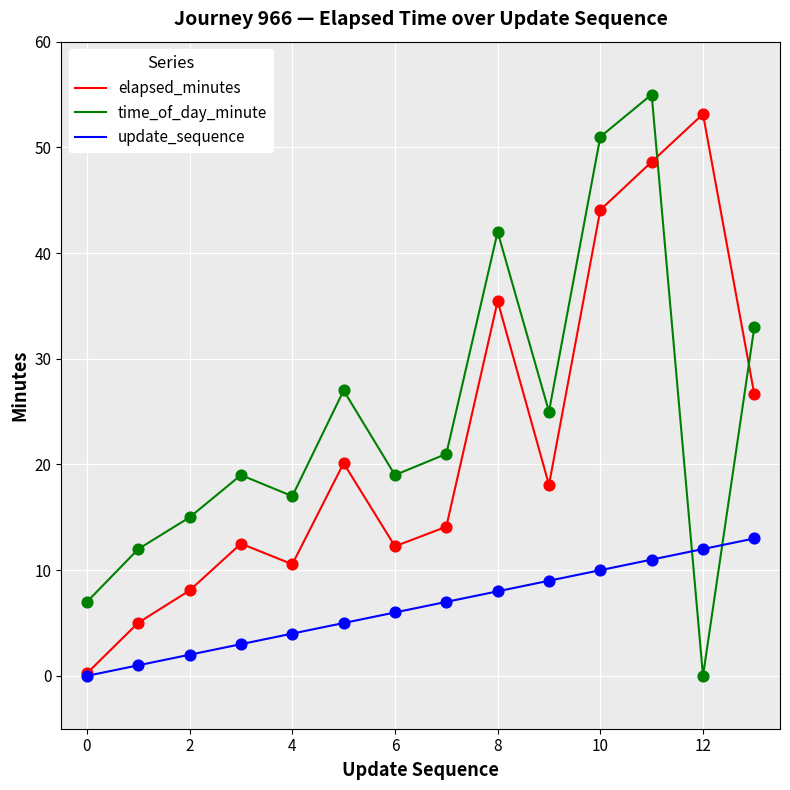

At how many categories does at least one series exceed 49?

3